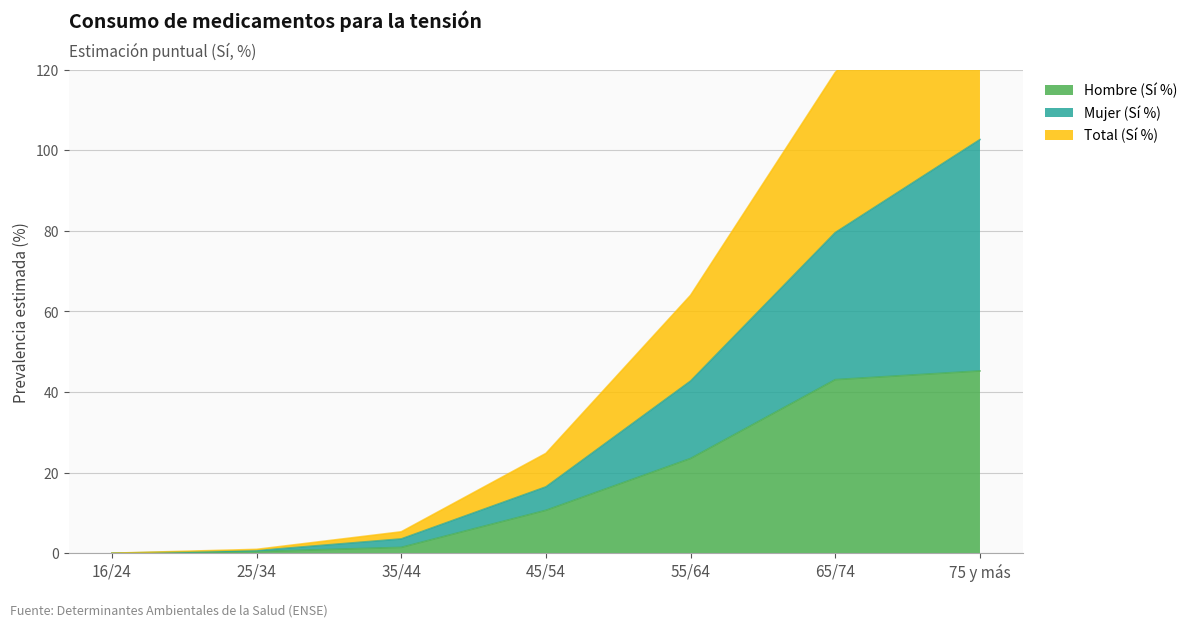

Rank the series at 16/24 from lowest to highest value.

Hombre (Sí %), Mujer (Sí %), Total (Sí %)